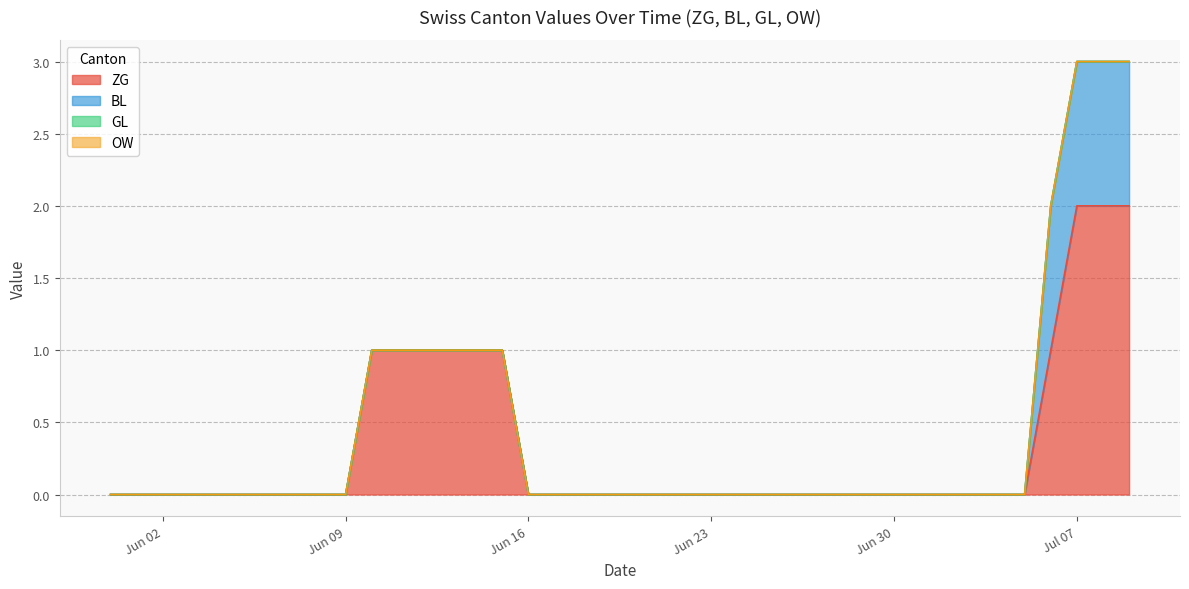

Count the number of data series in this chart.

4